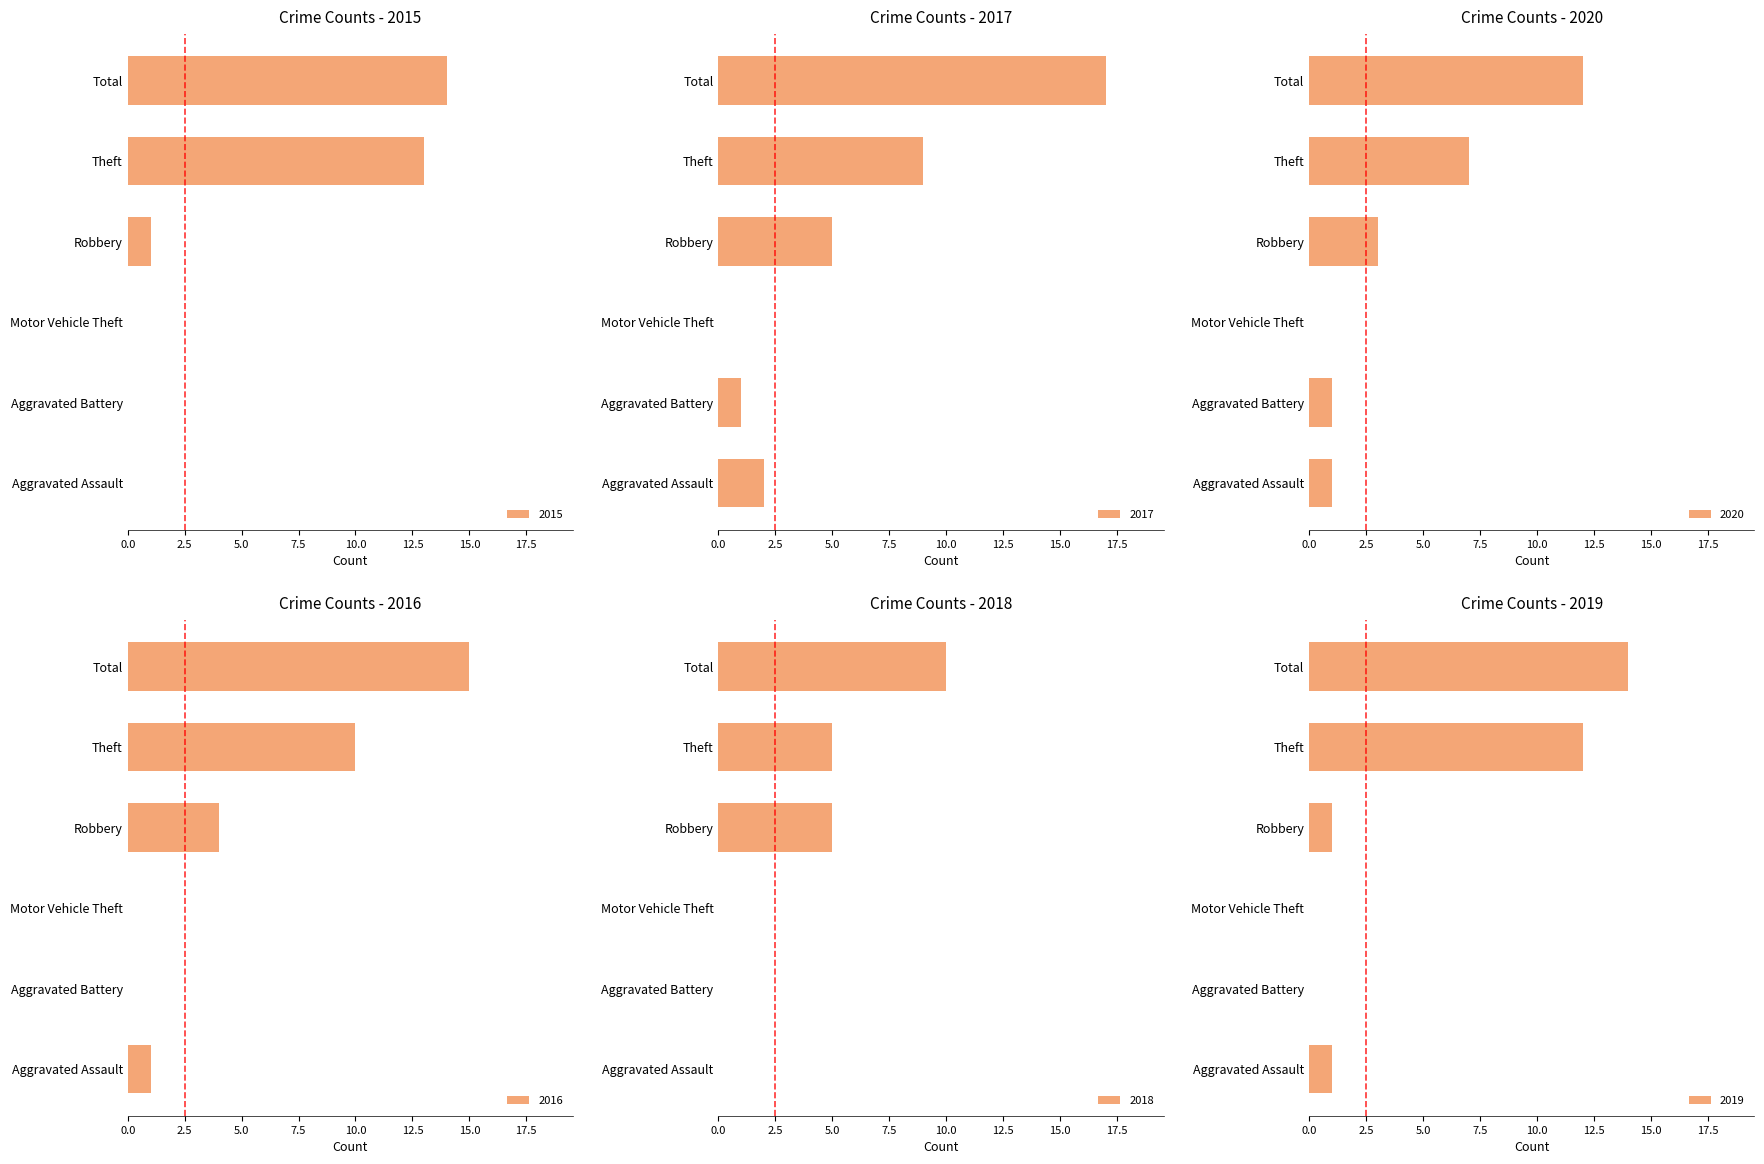

List the labels in order of 2020 value, largest first.

Total, Theft, Robbery, Aggravated Assault, Aggravated Battery, Motor Vehicle Theft